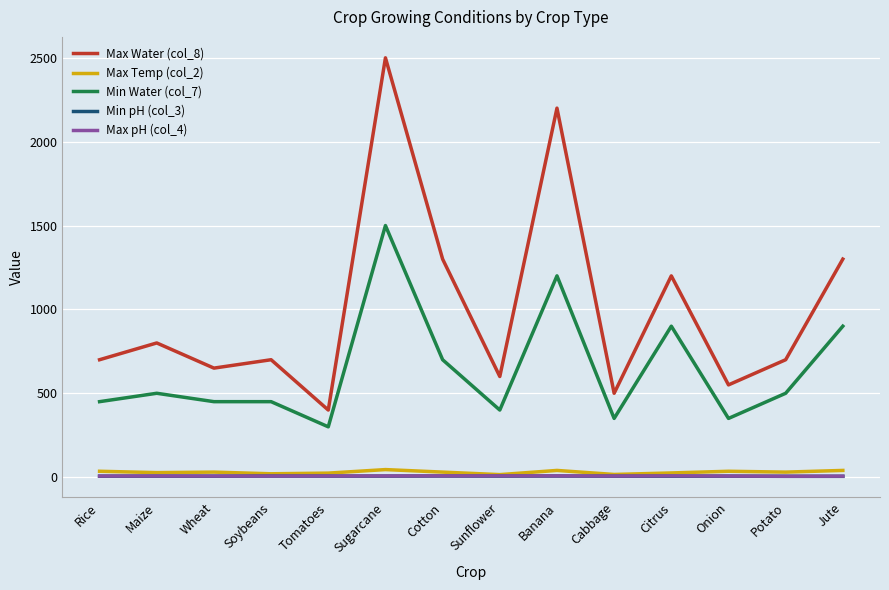

Which series has the largest range (max minus min)?

Max Water (col_8)